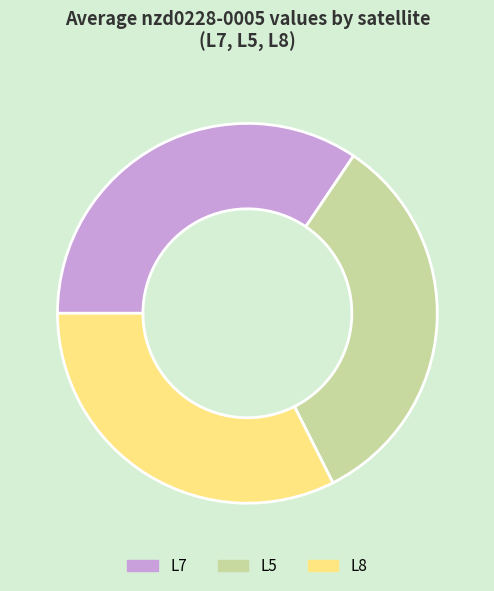

Does L8 account for over 50% of the chart?

No